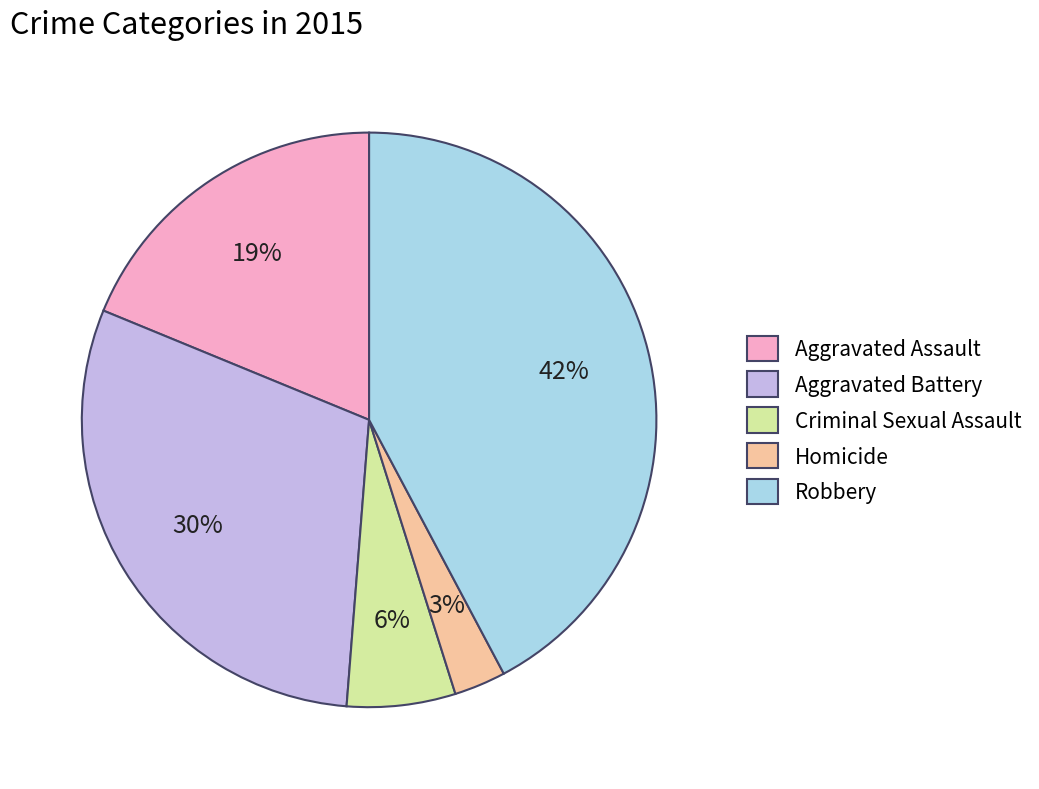

Is Aggravated Assault the majority of the pie?

No